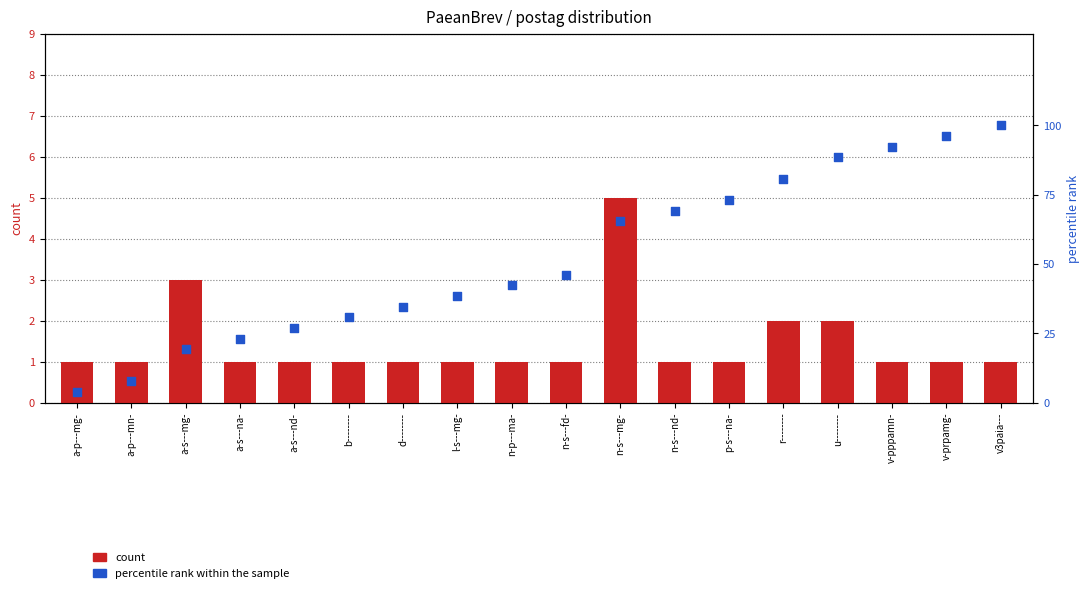

At how many categories does at least one series exceed 77?

5